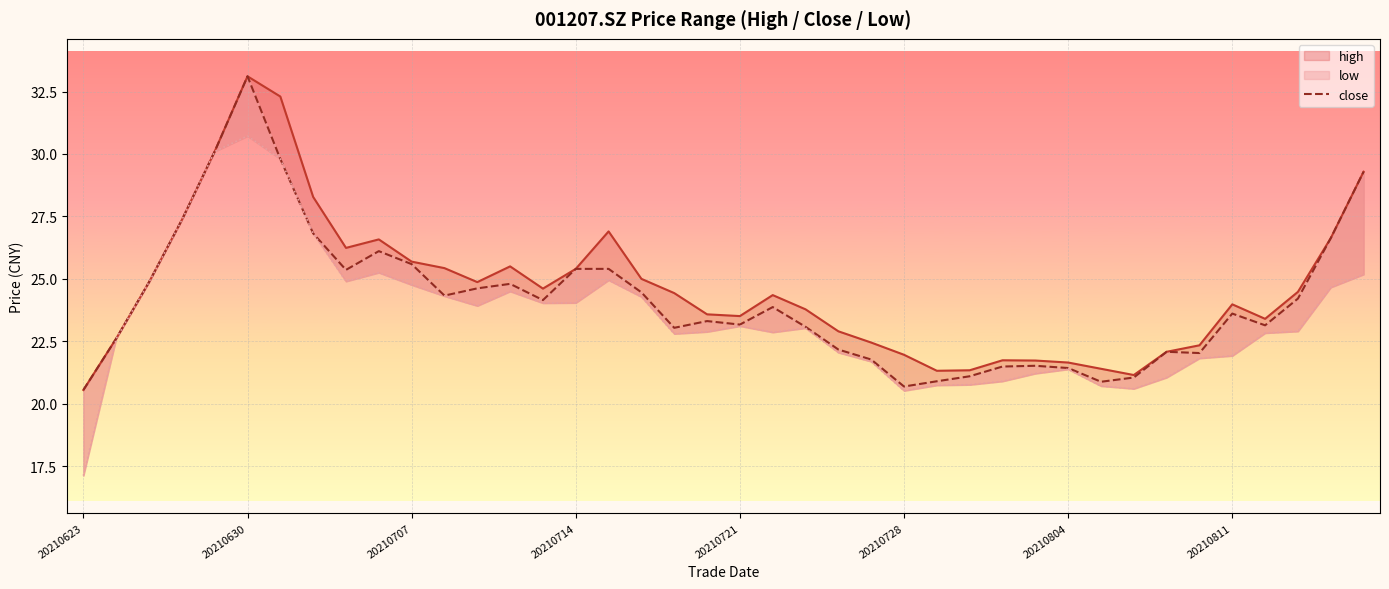

What is the average value of the low series?

23.5